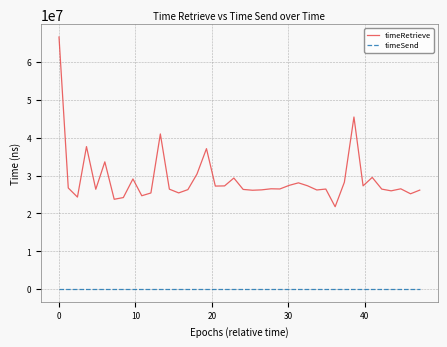

Which series has the largest total across all categories?

timeRetrieve